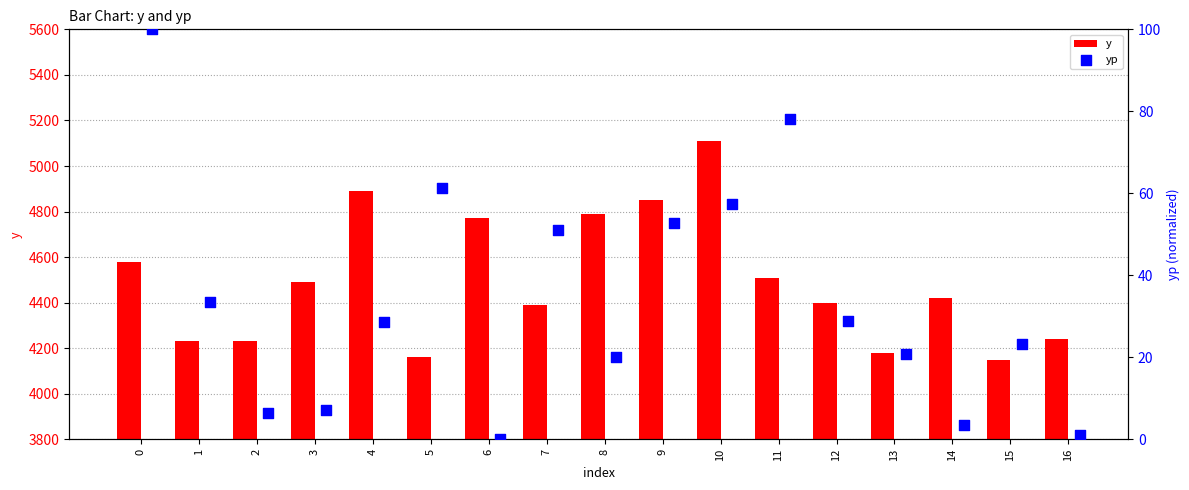

What is the total value across all series at 3?

4497.1